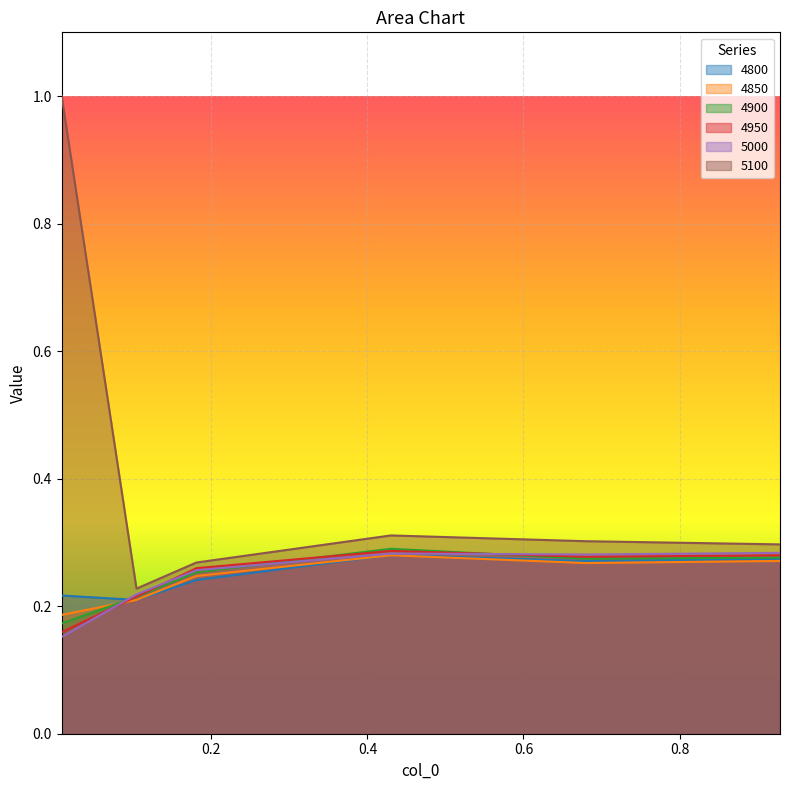

Between 0.4301369863013699 and 0.6794520547945205, which is larger?

0.4301369863013699